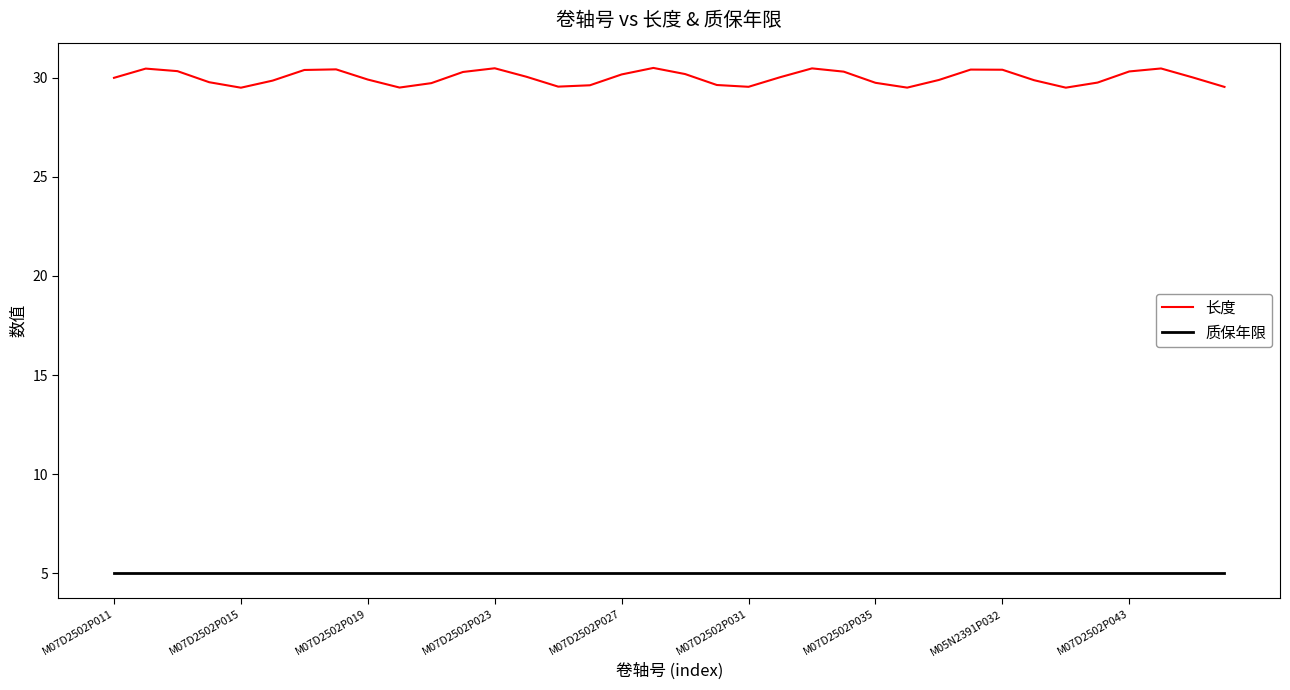

What is the difference between the maximum and minimum values in the 长度 series?

1.0